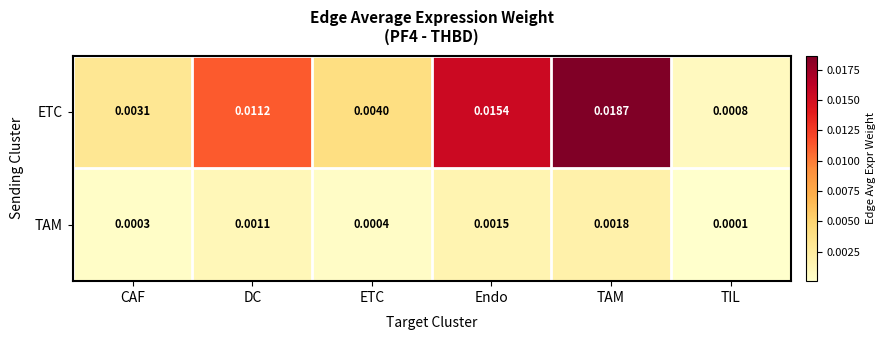

At which label does TAM reach its minimum?

TIL